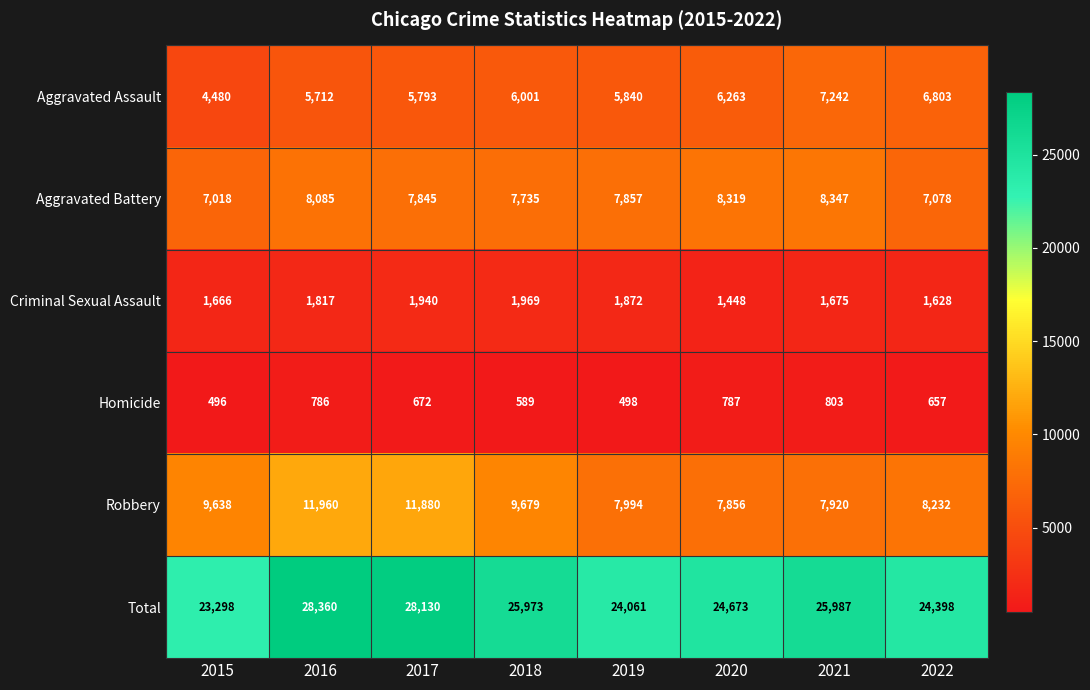

What is the difference between the second highest and minimum values in the Aggravated Assault series?

2323